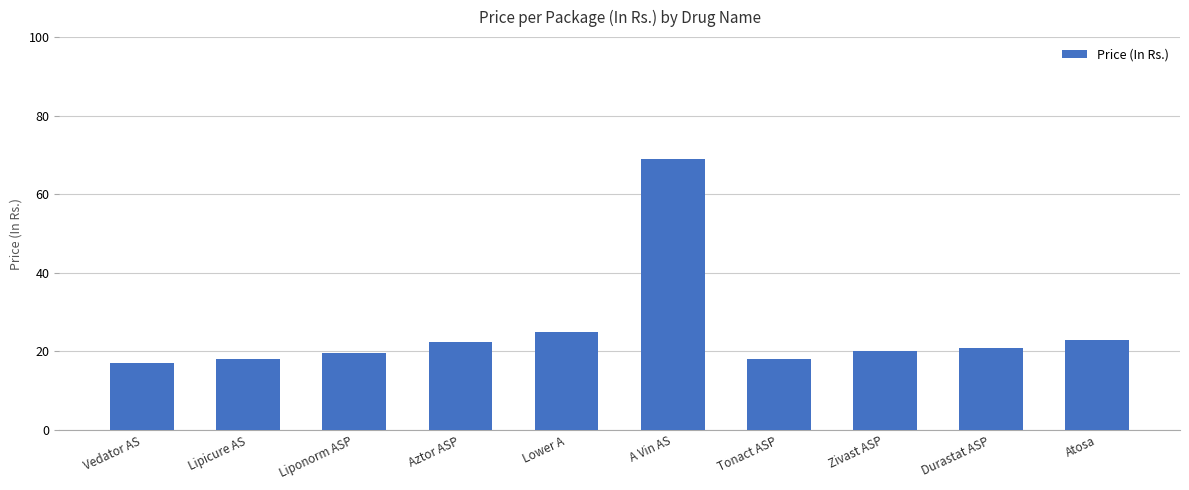

Does the chart contain any negative values?

No